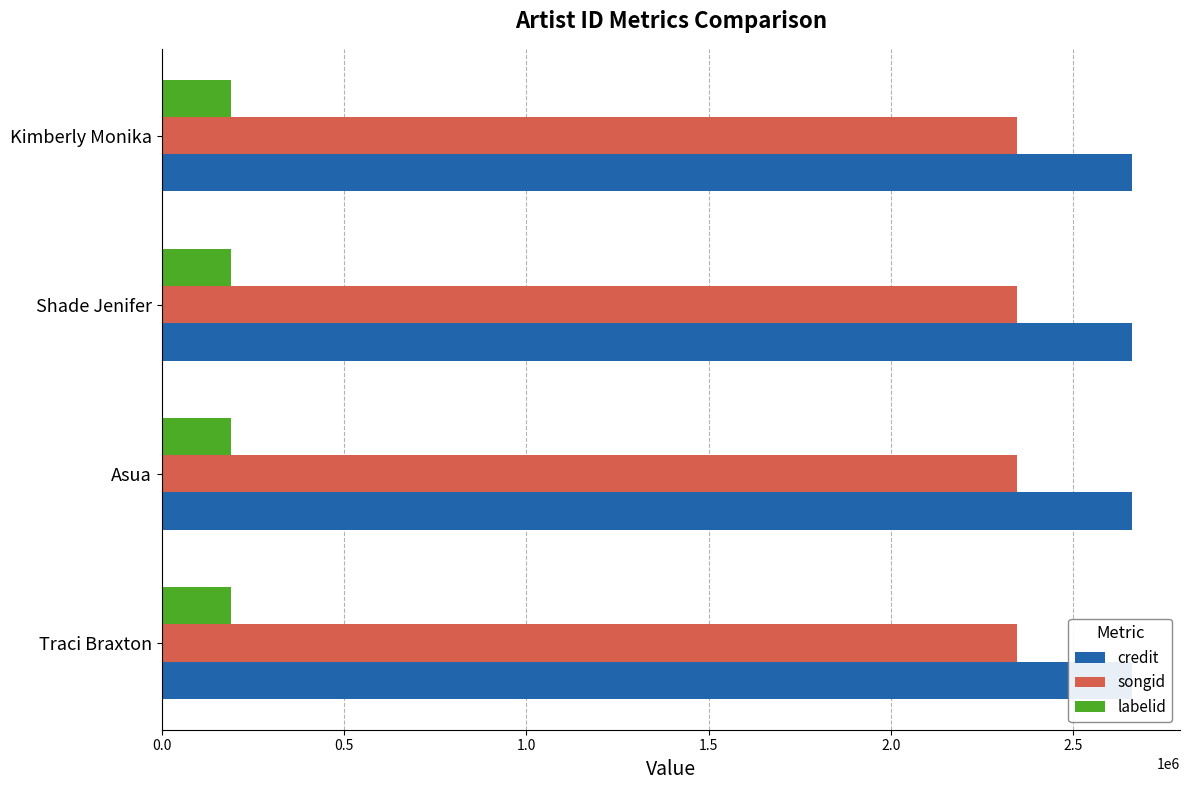

Which series has the widest spread of values?

credit